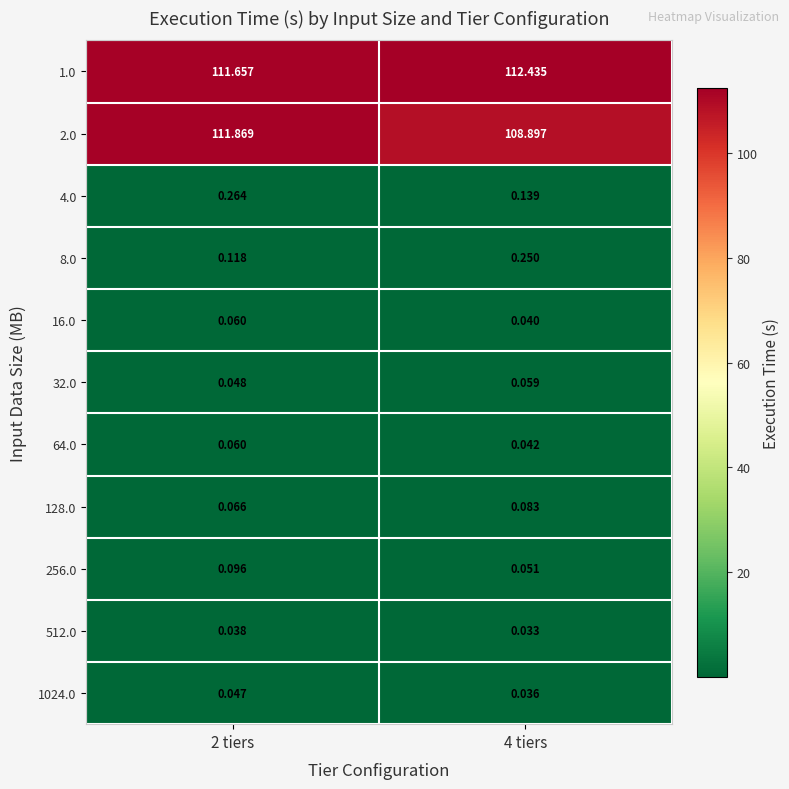

What is the maximum value shown in the chart?

112.4